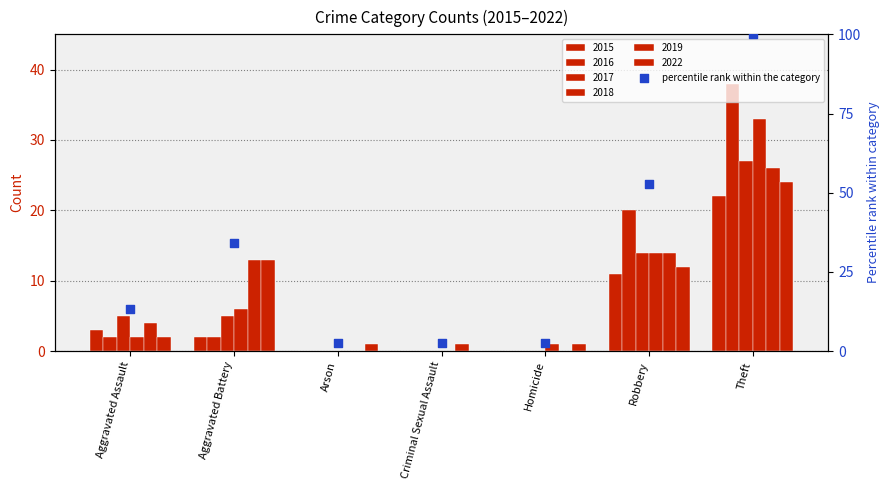

What is the change in value from Arson to Theft?

+97.4